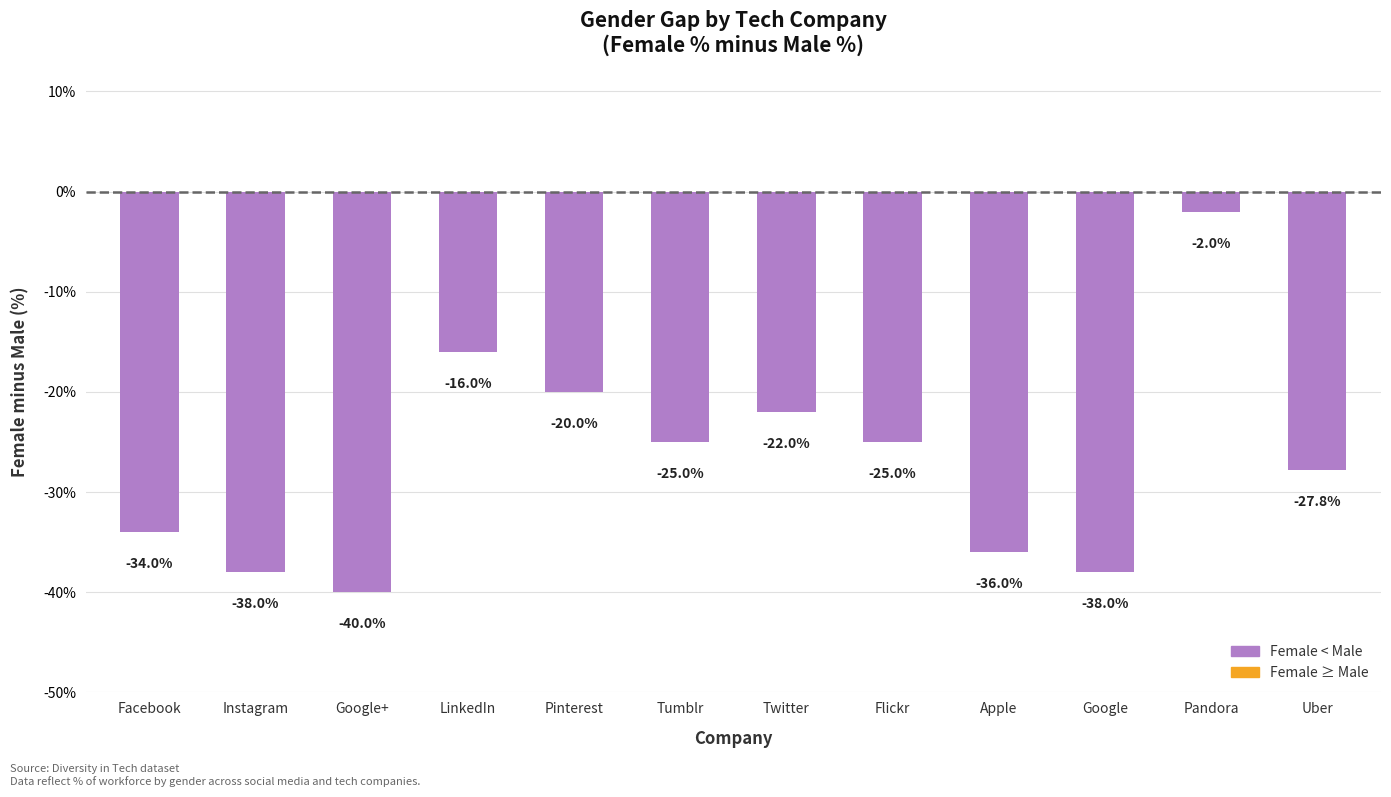

What is the minimum value shown in the chart?

-40.0